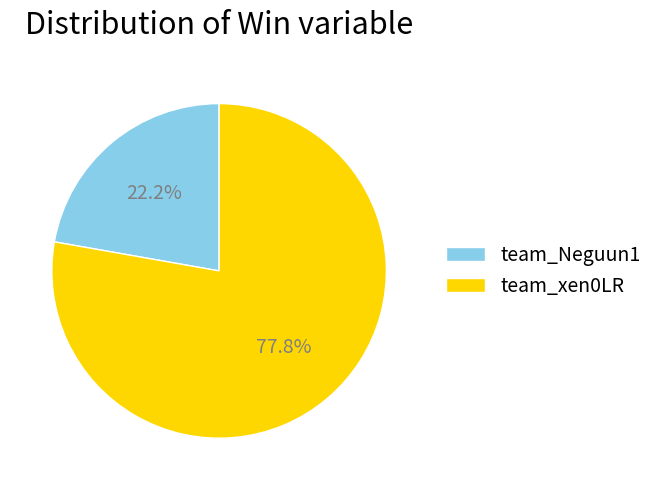

Between team_xen0LR and team_Neguun1, which is larger?

team_xen0LR